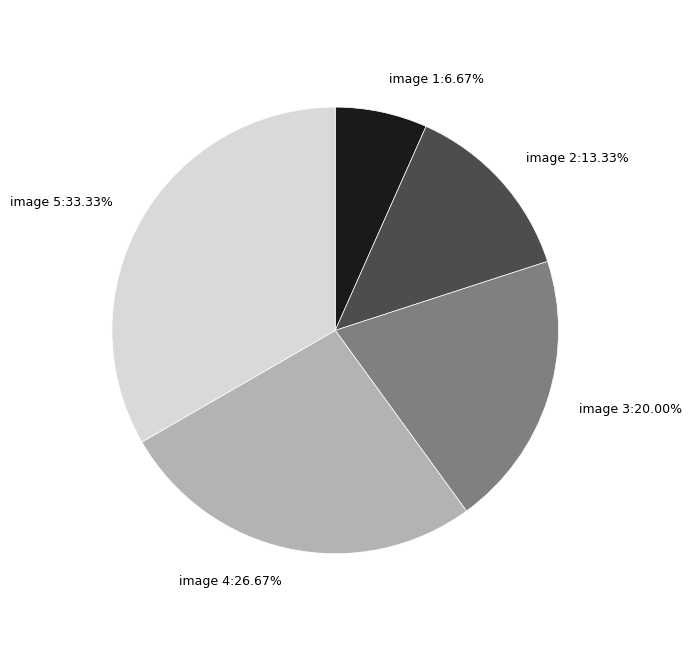

To the nearest percent, what is the combined percentage of image 5 and image 3?

53%